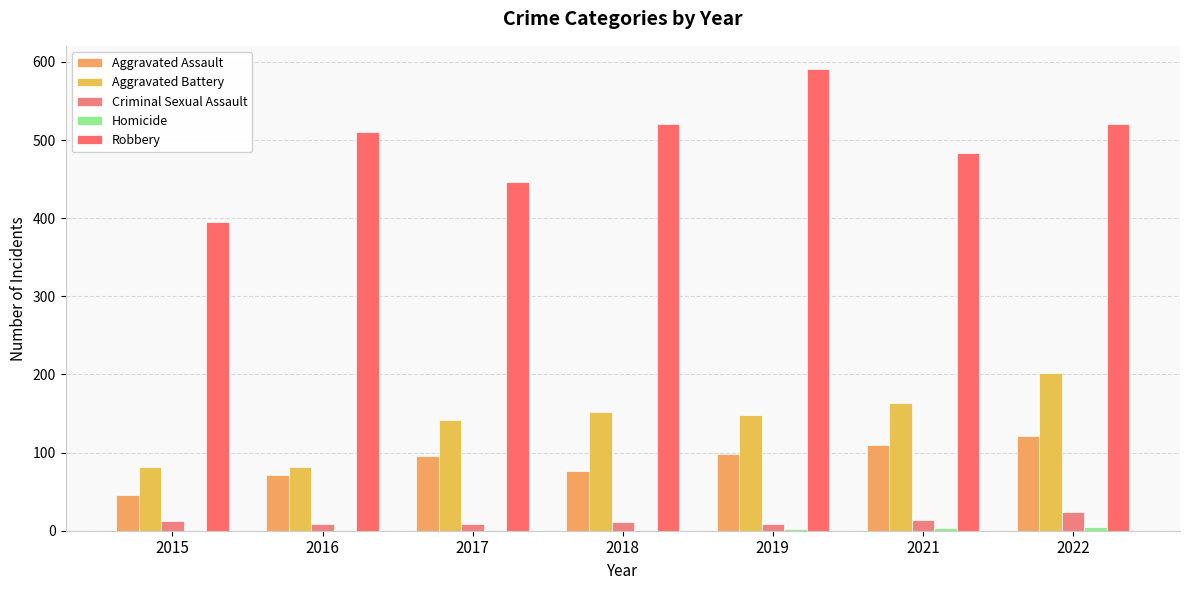

Does the chart contain stacked bars?

No